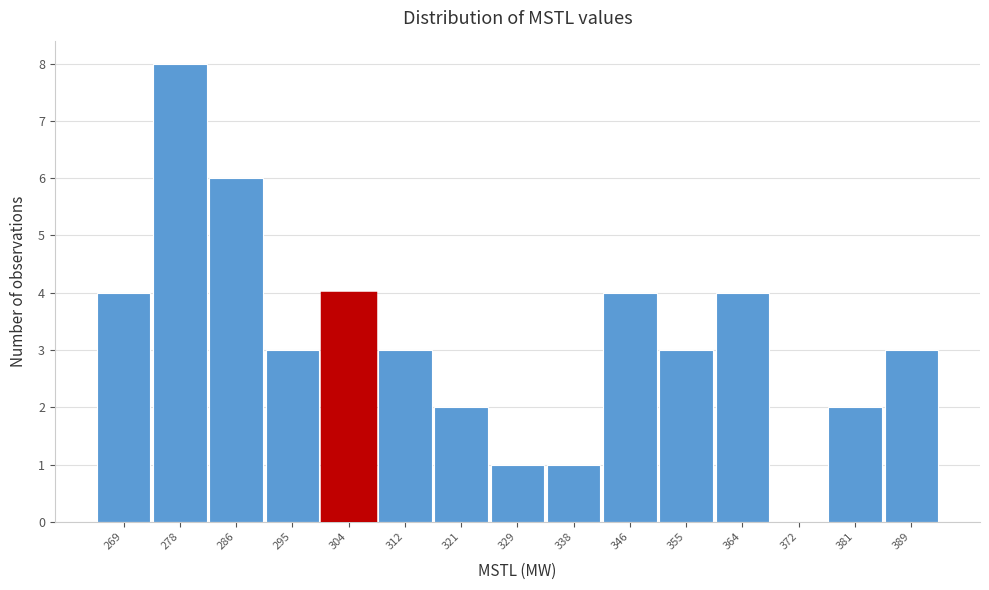

Reading left to right, what are all the values shown in this chart?

269=4	278=8	286=6	295=3	304=4	312=3	321=2	329=1	338=1	346=4	355=3	364=4	372=0	381=2	389=3